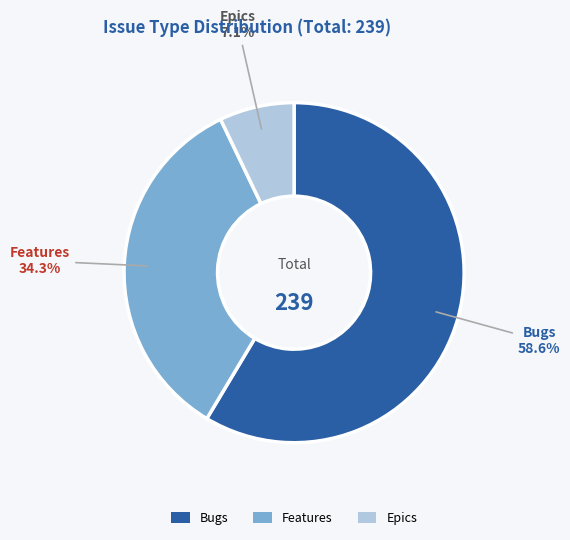

Is there any slice that represents more than half of the pie?

Yes